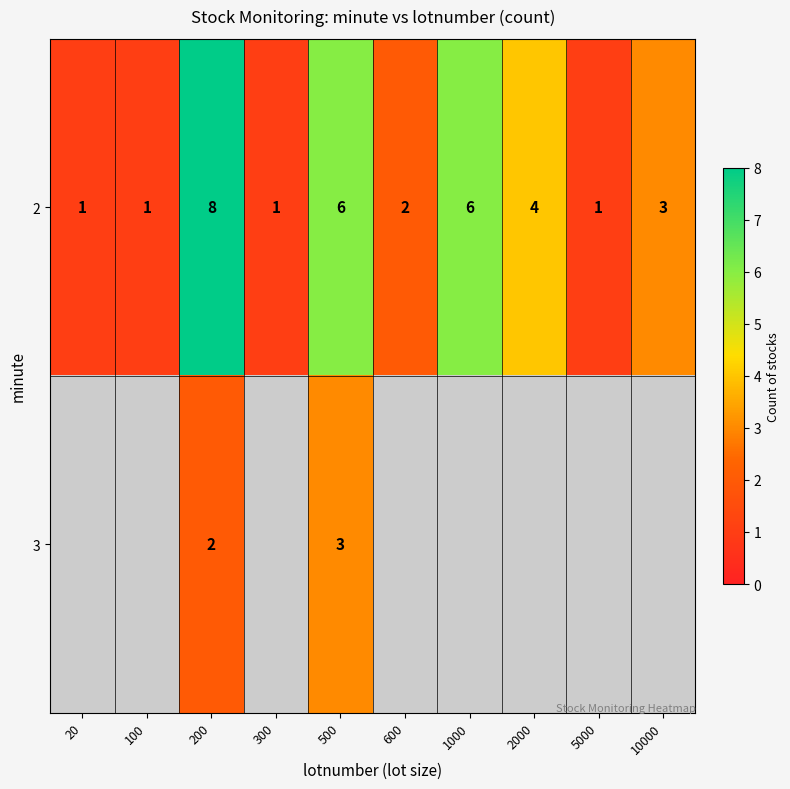

At which category does the chart reach its peak across all series?

200